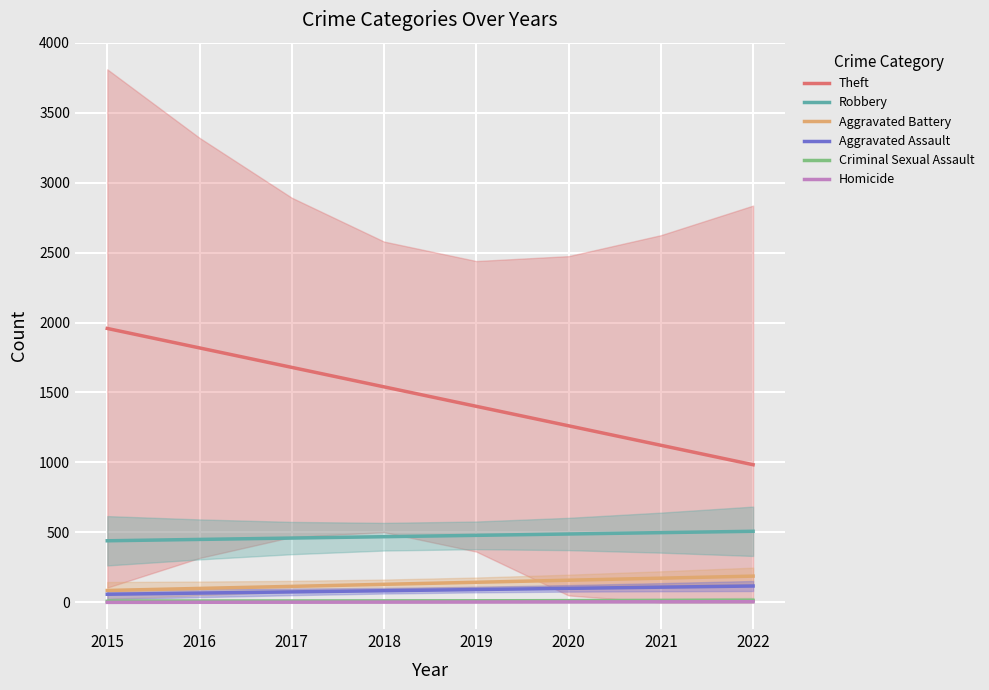

What are all the series names shown in the legend?

Theft, Robbery, Aggravated Battery, Aggravated Assault, Criminal Sexual Assault, Homicide